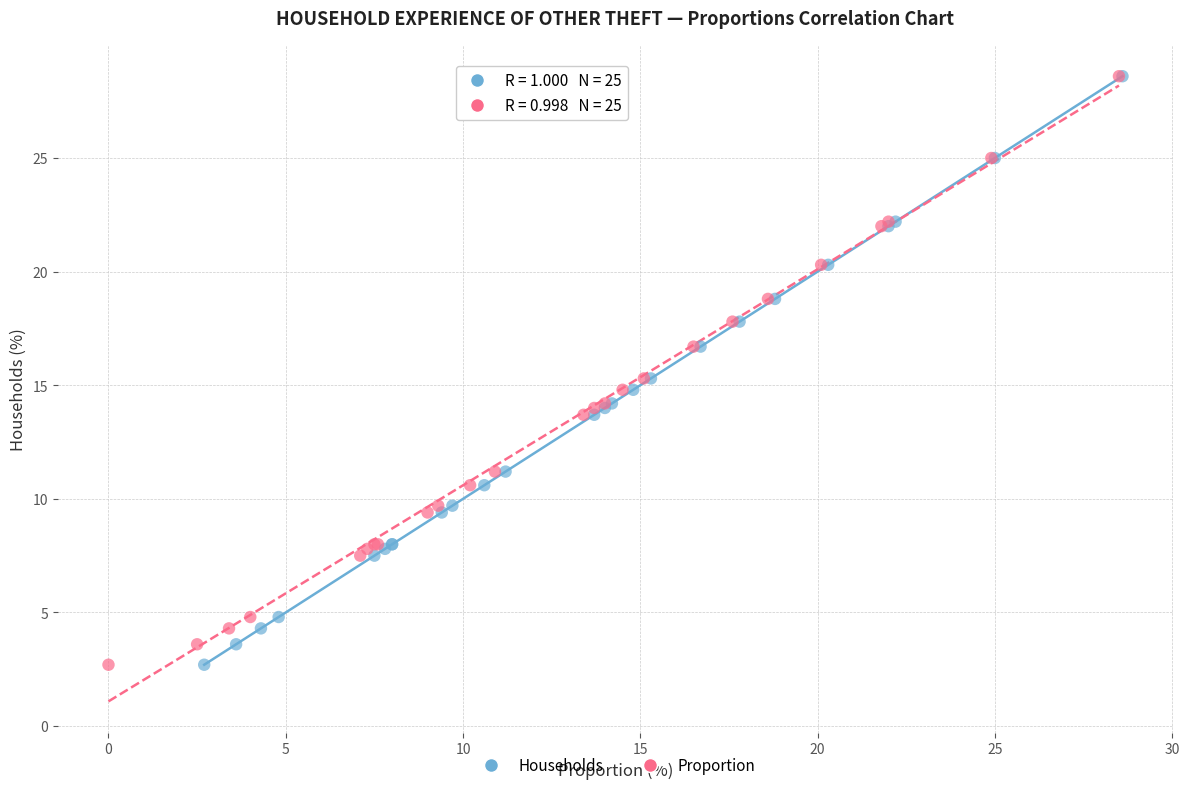

What are all the series names shown in the legend?

Households, Proportion